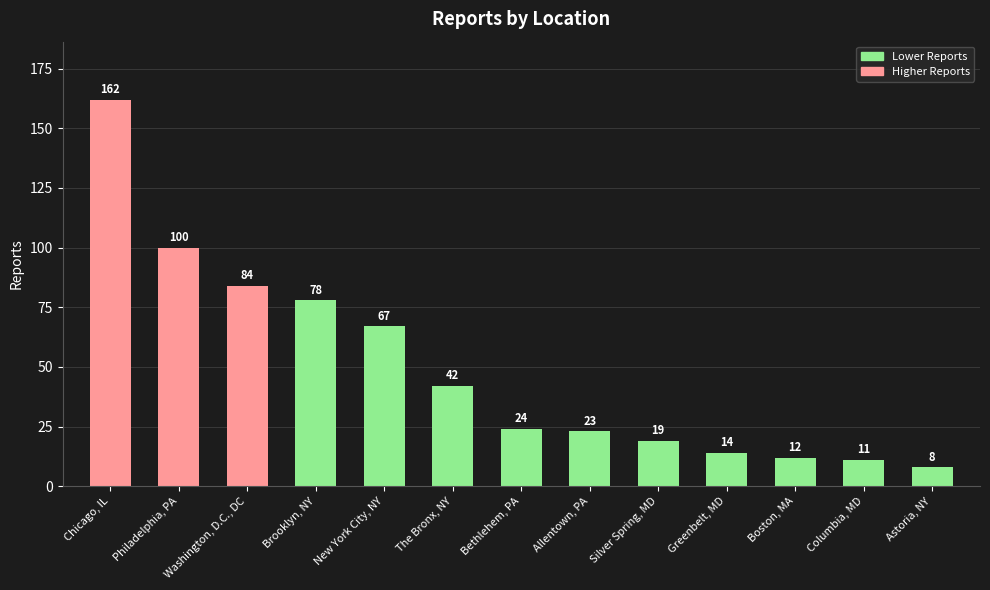

At which category does the chart reach its minimum across all series?

Astoria, NY